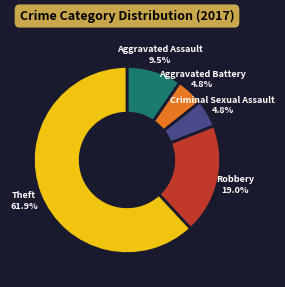

Which slice represents more than half of the pie?

Theft